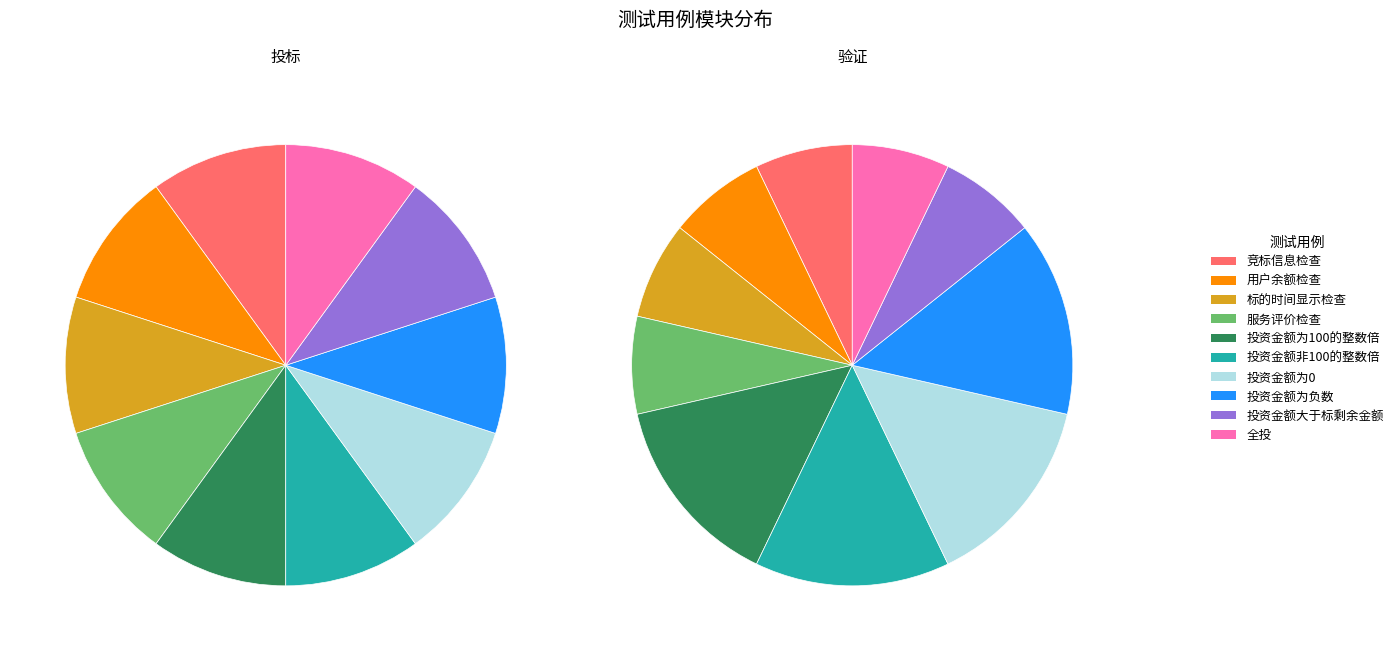

Is 标的时间显示检查 the majority of the pie?

No